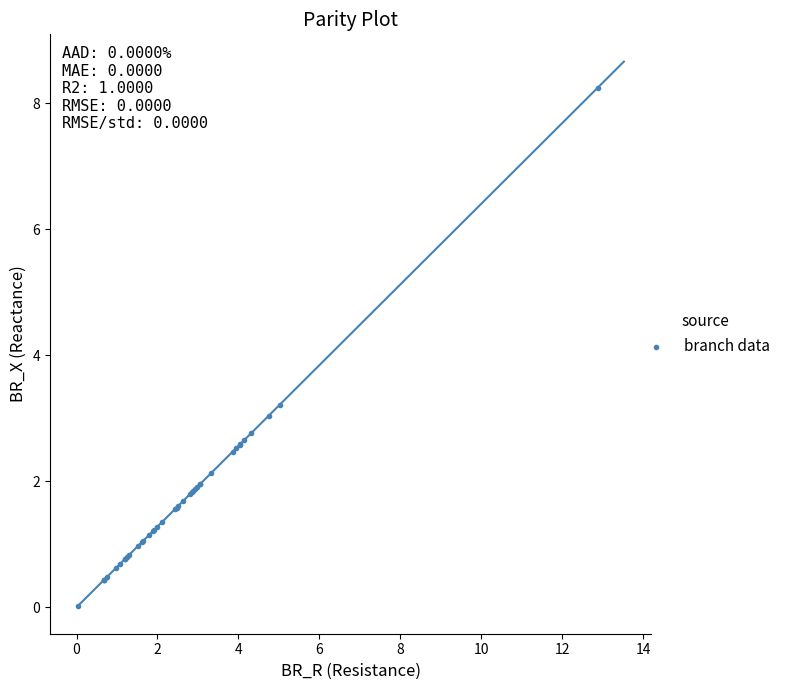

What Y value in the scatter plot is closest to 4?

3.2